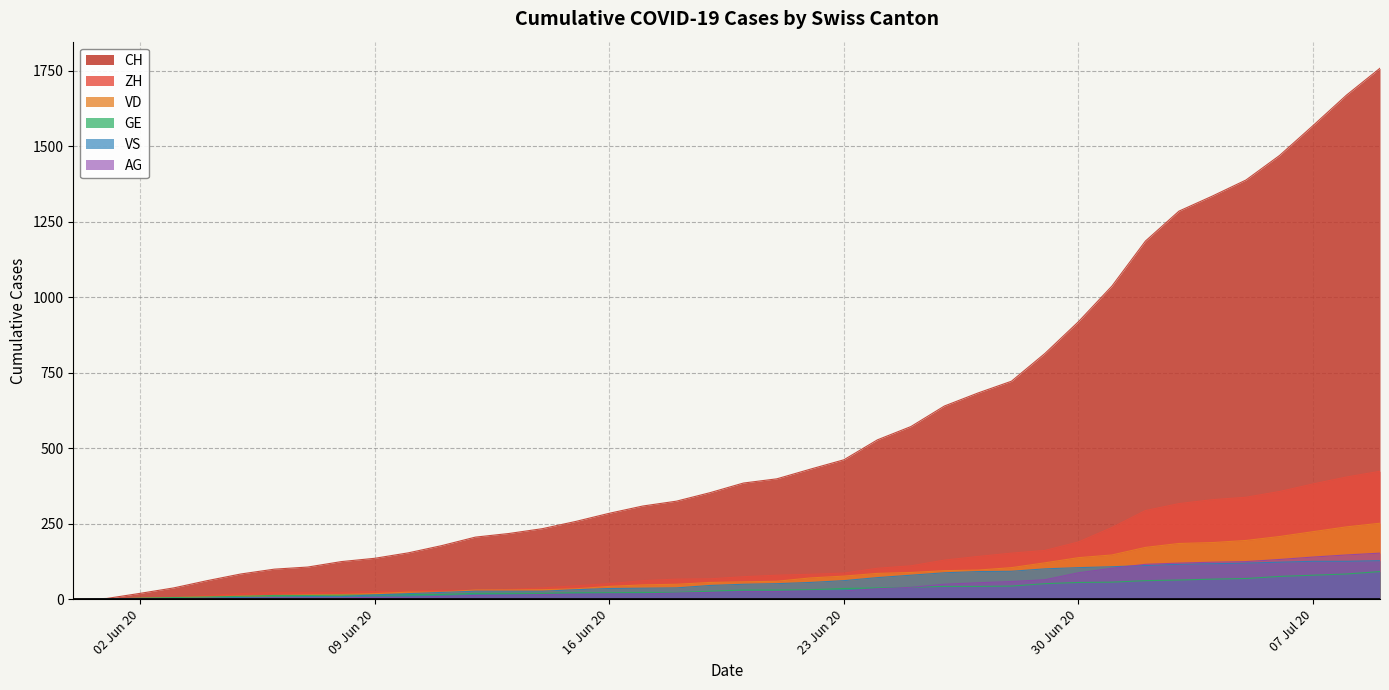

Is the value of AG at 2020-06-17 greater than the value of VD at 2020-06-14?

No